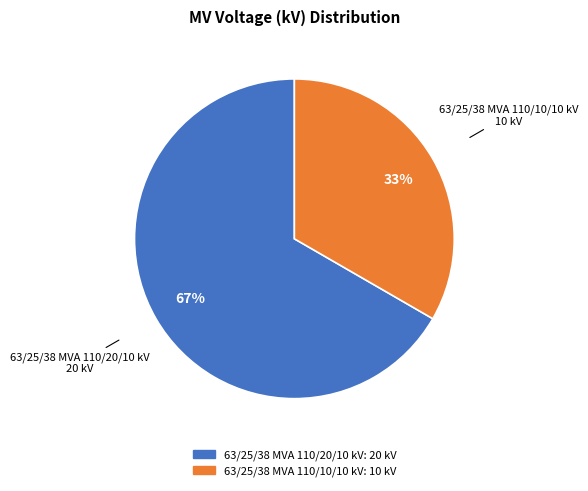

Combined, do 63/25/38 MVA 110/10/10 kV and 63/25/38 MVA 110/20/10 kV account for over 50%?

Yes